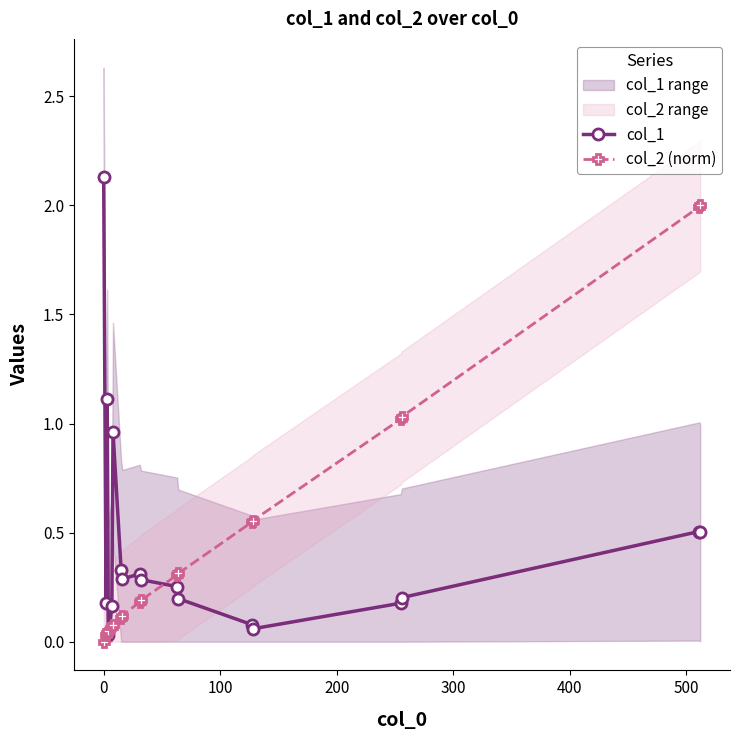

What is the highest value of the col_1 series?

2.1